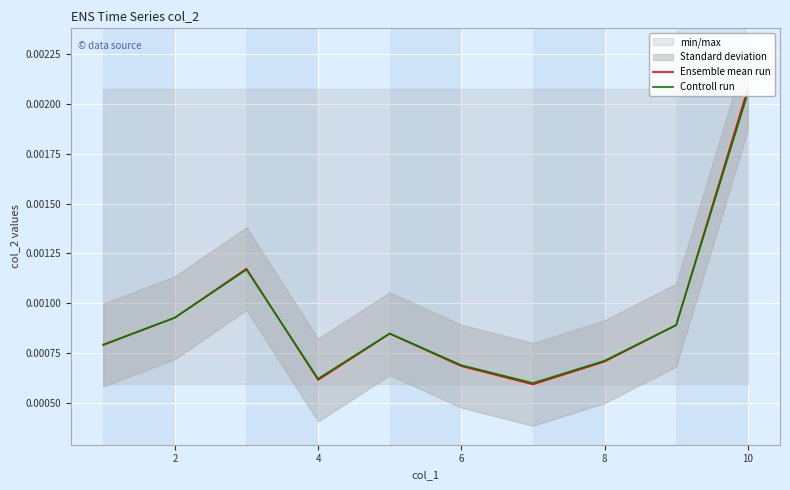

How many intersections are there between Ensemble mean run and Controll run?

3